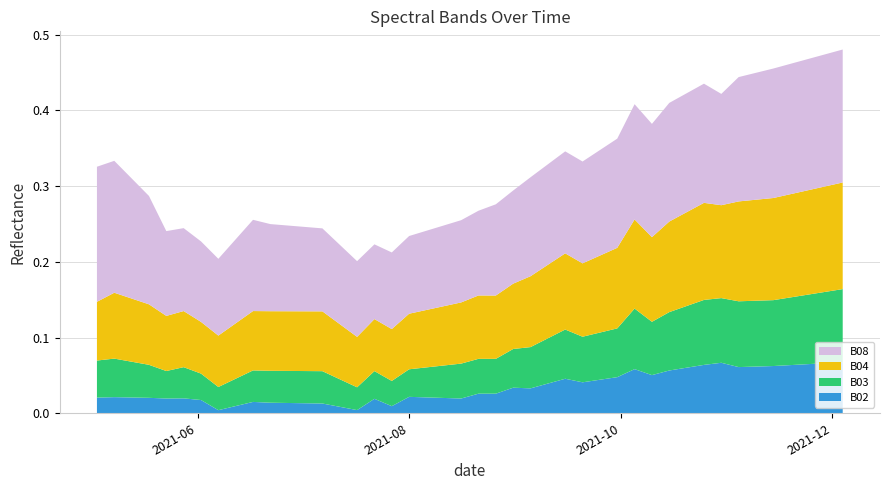

Reading left to right, transcribe all the data shown in this chart.

B02: 2021-05-03=0.0	2021-05-08=0.0	2021-05-18=0.0	2021-05-23=0.0	2021-05-28=0.0	2021-06-02=0.0	2021-06-07=0.0	2021-06-12=0.0	2021-06-17=0.0	2021-06-22=0.0	2021-07-07=0.0	2021-07-17=0.0	2021-07-22=0.0	2021-07-27=0.0	2021-08-01=0.0	2021-08-06=0.0	2021-08-11=0.0	2021-08-16=0.0	2021-08-21=0.0	2021-08-26=0.0	2021-08-31=0.0	2021-09-05=0.0	2021-09-10=0.0	2021-09-15=0.0	2021-09-20=0.0	2021-09-25=0.0	2021-09-30=0.0	2021-10-05=0.1	2021-10-10=0.1	2021-10-15=0.1	2021-10-20=0.1	2021-10-25=0.1	2021-10-30=0.1	2021-11-04=0.1	2021-11-09=0.1	2021-11-14=0.1	2021-11-19=0.1	2021-11-24=0.1	2021-11-29=0.1	2021-12-04=0.1
B03: 2021-05-03=0.0	2021-05-08=0.1	2021-05-18=0.0	2021-05-23=0.0	2021-05-28=0.0	2021-06-02=0.0	2021-06-07=0.0	2021-06-12=0.0	2021-06-17=0.0	2021-06-22=0.0	2021-07-07=0.0	2021-07-17=0.0	2021-07-22=0.0	2021-07-27=0.0	2021-08-01=0.0	2021-08-06=0.0	2021-08-11=0.0	2021-08-16=0.0	2021-08-21=0.0	2021-08-26=0.0	2021-08-31=0.1	2021-09-05=0.1	2021-09-10=0.1	2021-09-15=0.1	2021-09-20=0.1	2021-09-25=0.1	2021-09-30=0.1	2021-10-05=0.1	2021-10-10=0.1	2021-10-15=0.1	2021-10-20=0.1	2021-10-25=0.1	2021-10-30=0.1	2021-11-04=0.1	2021-11-09=0.1	2021-11-14=0.1	2021-11-19=0.1	2021-11-24=0.1	2021-11-29=0.1	2021-12-04=0.1
B04: 2021-05-03=0.1	2021-05-08=0.1	2021-05-18=0.1	2021-05-23=0.1	2021-05-28=0.1	2021-06-02=0.1	2021-06-07=0.1	2021-06-12=0.1	2021-06-17=0.1	2021-06-22=0.1	2021-07-07=0.1	2021-07-17=0.1	2021-07-22=0.1	2021-07-27=0.1	2021-08-01=0.1	2021-08-06=0.1	2021-08-11=0.1	2021-08-16=0.1	2021-08-21=0.1	2021-08-26=0.1	2021-08-31=0.1	2021-09-05=0.1	2021-09-10=0.1	2021-09-15=0.1	2021-09-20=0.1	2021-09-25=0.1	2021-09-30=0.1	2021-10-05=0.1	2021-10-10=0.1	2021-10-15=0.1	2021-10-20=0.1	2021-10-25=0.1	2021-10-30=0.1	2021-11-04=0.1	2021-11-09=0.1	2021-11-14=0.1	2021-11-19=0.1	2021-11-24=0.1	2021-11-29=0.1	2021-12-04=0.1
B08: 2021-05-03=0.2	2021-05-08=0.2	2021-05-18=0.1	2021-05-23=0.1	2021-05-28=0.1	2021-06-02=0.1	2021-06-07=0.1	2021-06-12=0.1	2021-06-17=0.1	2021-06-22=0.1	2021-07-07=0.1	2021-07-17=0.1	2021-07-22=0.1	2021-07-27=0.1	2021-08-01=0.1	2021-08-06=0.1	2021-08-11=0.1	2021-08-16=0.1	2021-08-21=0.1	2021-08-26=0.1	2021-08-31=0.1	2021-09-05=0.1	2021-09-10=0.1	2021-09-15=0.1	2021-09-20=0.1	2021-09-25=0.1	2021-09-30=0.1	2021-10-05=0.2	2021-10-10=0.1	2021-10-15=0.2	2021-10-20=0.2	2021-10-25=0.2	2021-10-30=0.1	2021-11-04=0.2	2021-11-09=0.2	2021-11-14=0.2	2021-11-19=0.2	2021-11-24=0.2	2021-11-29=0.2	2021-12-04=0.2